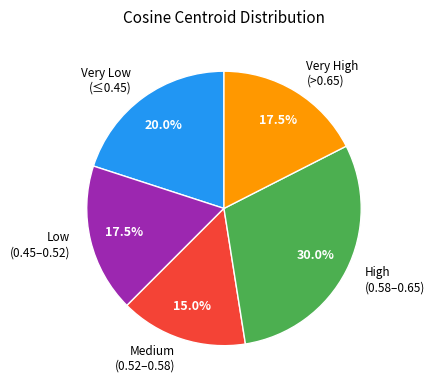

Combined, do Low (0.45–0.52) and Very Low (≤0.45) account for over 50%?

No